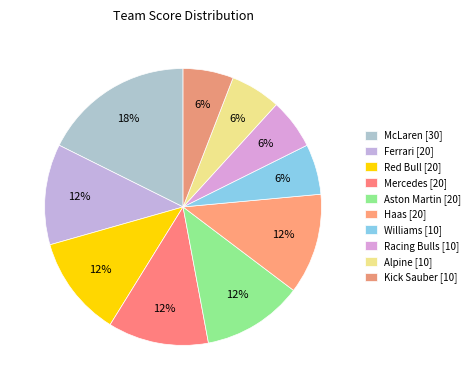

What is the total percentage of Mercedes and Aston Martin?

23.5%